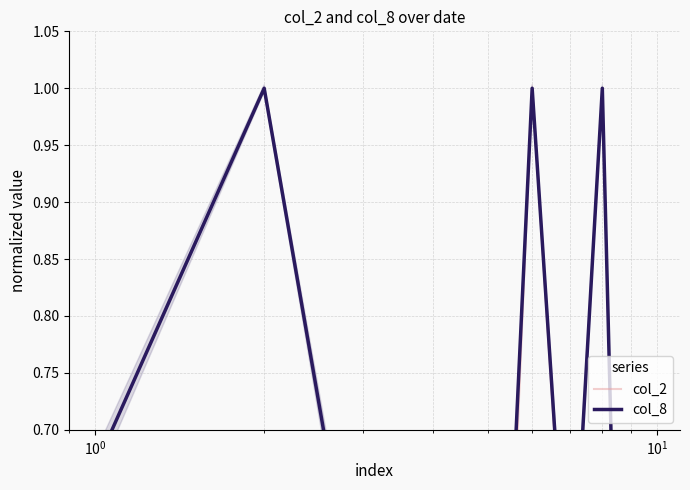

The col_2 series shows 0.6 at $\mathdefault{10^{0}}$. True or false?

True